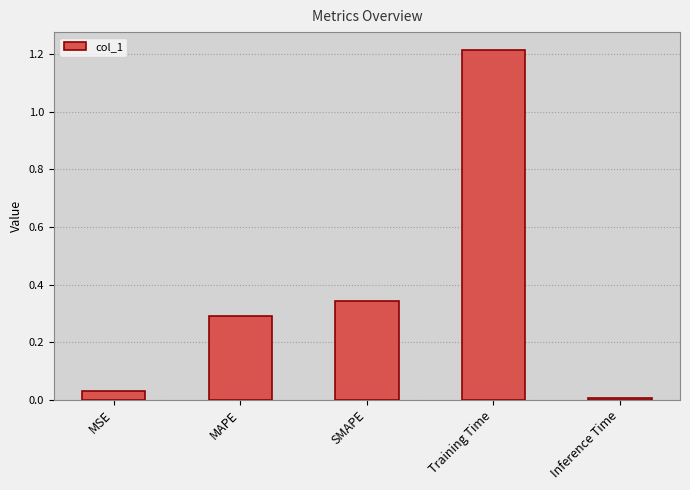

True or false: the data shows 1.8 at Training Time.

False